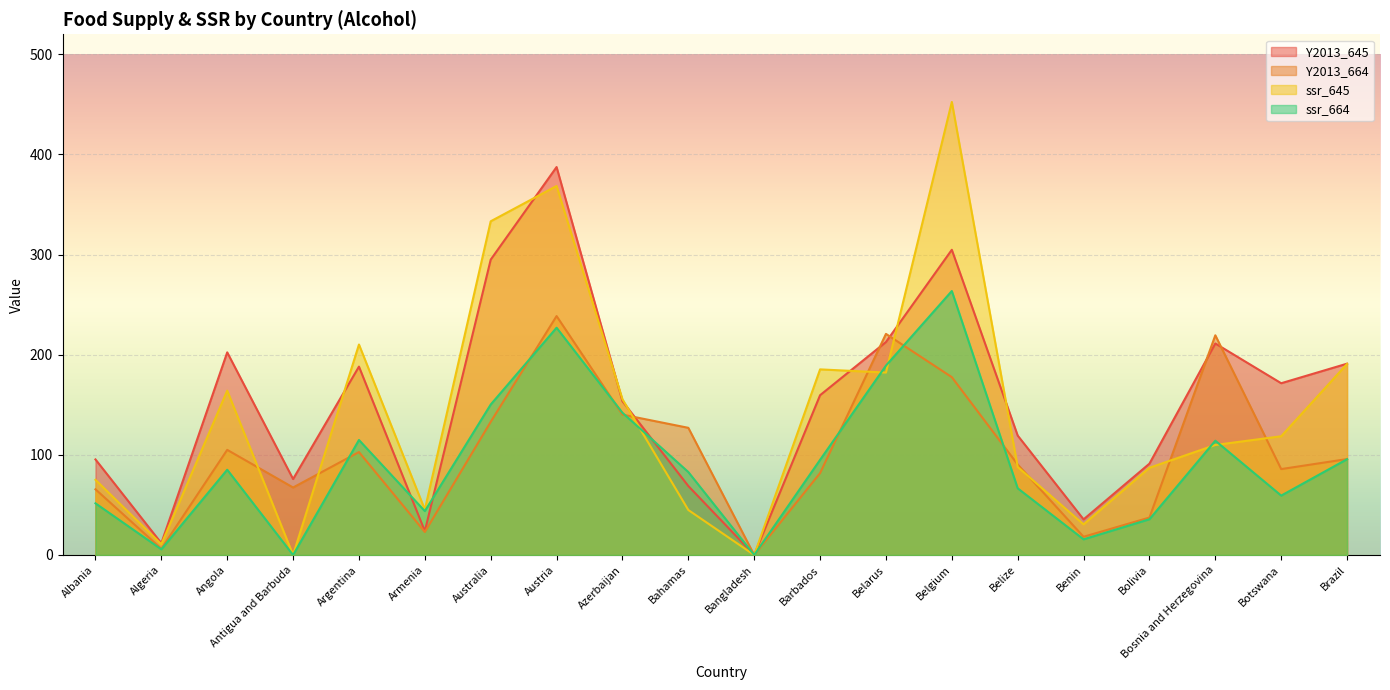

At which category does the chart reach its minimum across all series?

Bangladesh